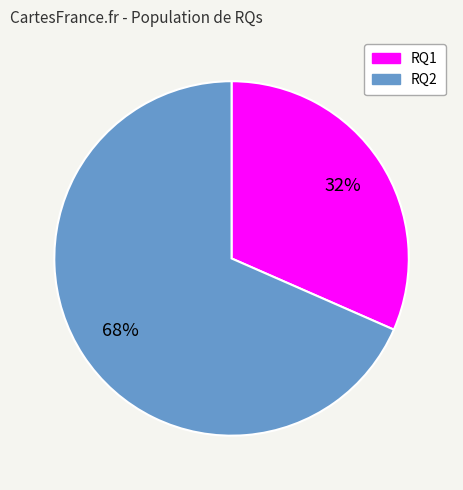

Combined, do RQ2 and RQ1 account for over 50%?

Yes